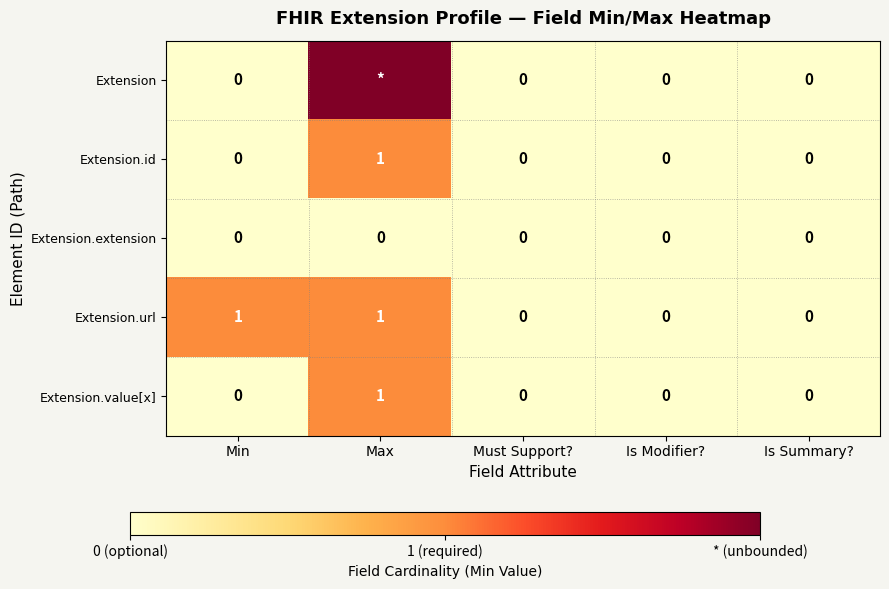

How many Extension.url values are between 0 and 1?

5